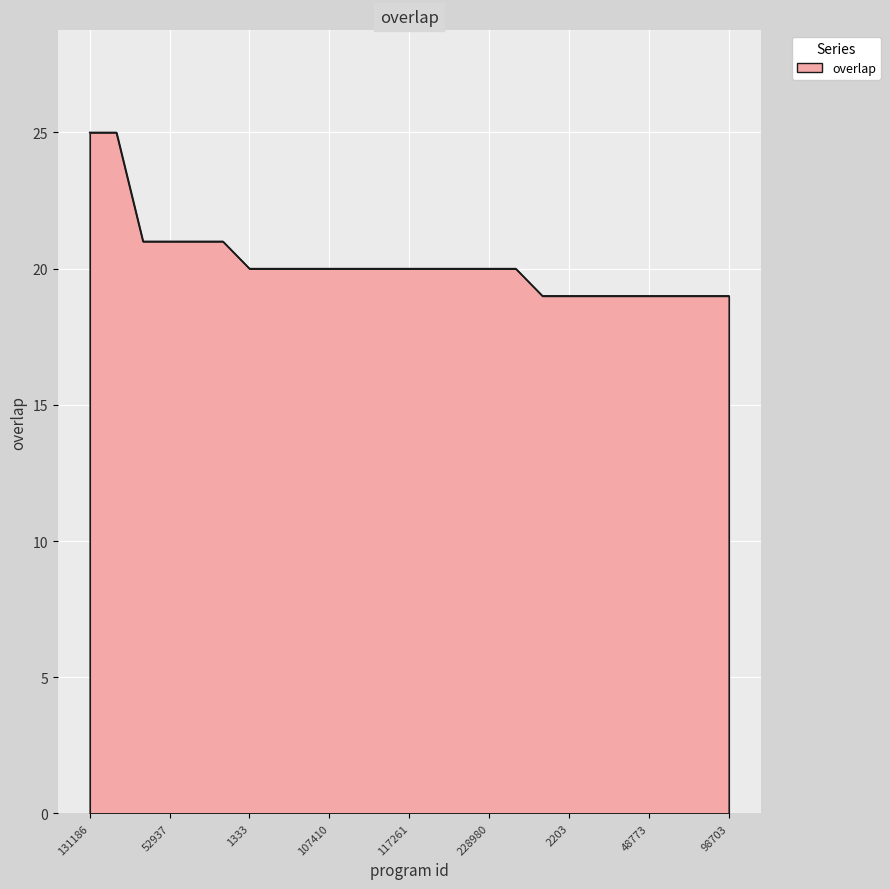

What is the minimum value shown in the chart?

19